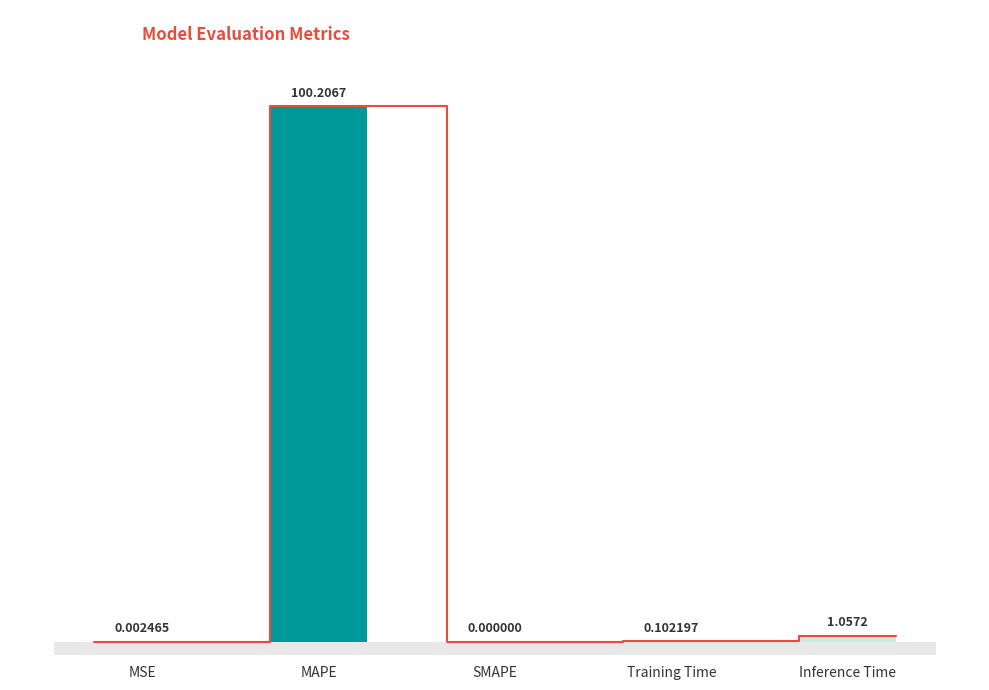

What position from the right is MAPE?

4